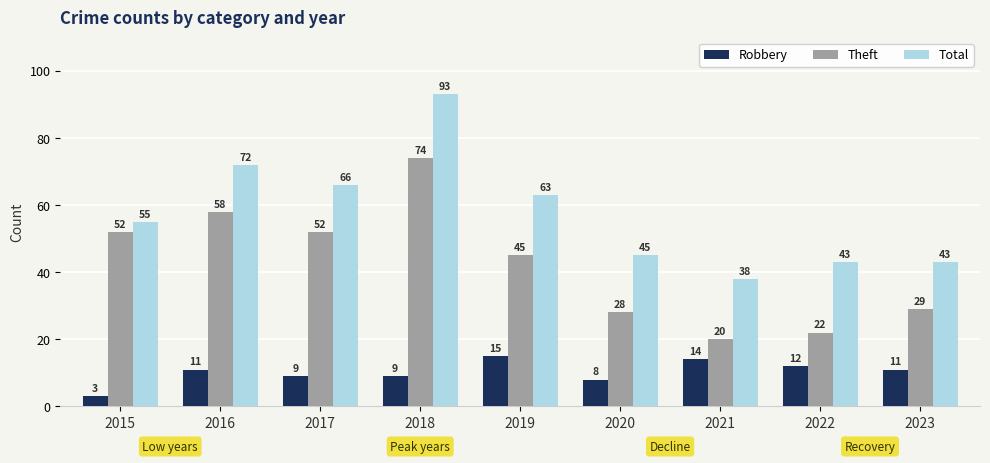

How many categories are shown in the chart?

9